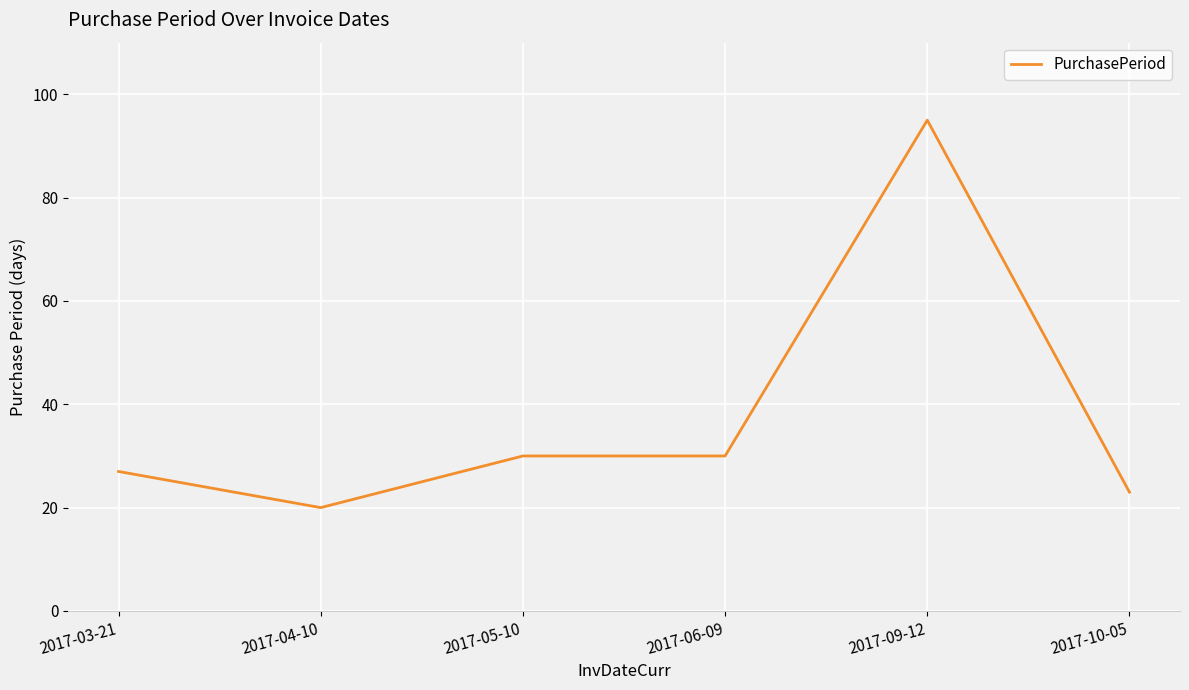

What is the sum of the values at 2017-06-09 and 2017-09-12?

125